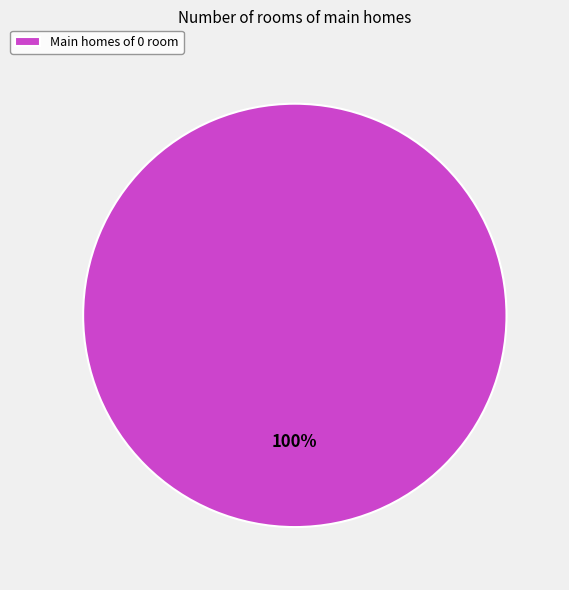

Rank the categories by value from highest to lowest.

Main homes of 0 room